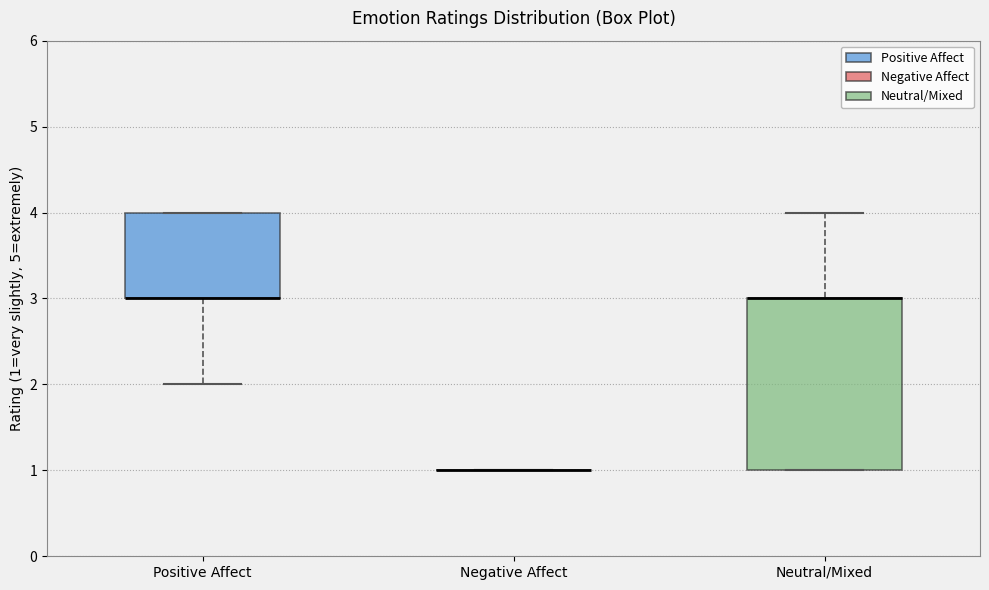

Reading left to right, transcribe this box plot: for each box, give where its median line is, the range the box spans, and where its two whiskers end, as read against the y-axis. The values are not printed on the chart, so give them approximately, as read against the axis.

Positive Affect: median 3 (drawn on the box's lower edge), box 3 to 4, whiskers 2 to 4
Negative Affect: box collapsed to a line at 1, whiskers 1 to 1
Neutral/Mixed: median 3 (drawn on the box's upper edge), box 1 to 3, whiskers 1 to 4